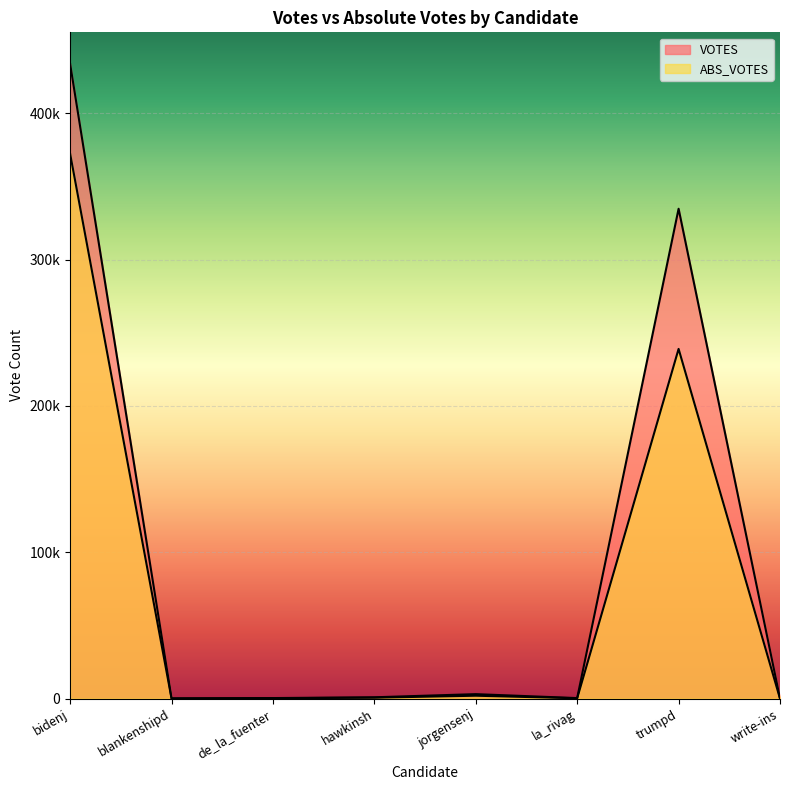

At which label does VOTES reach its peak?

bidenj